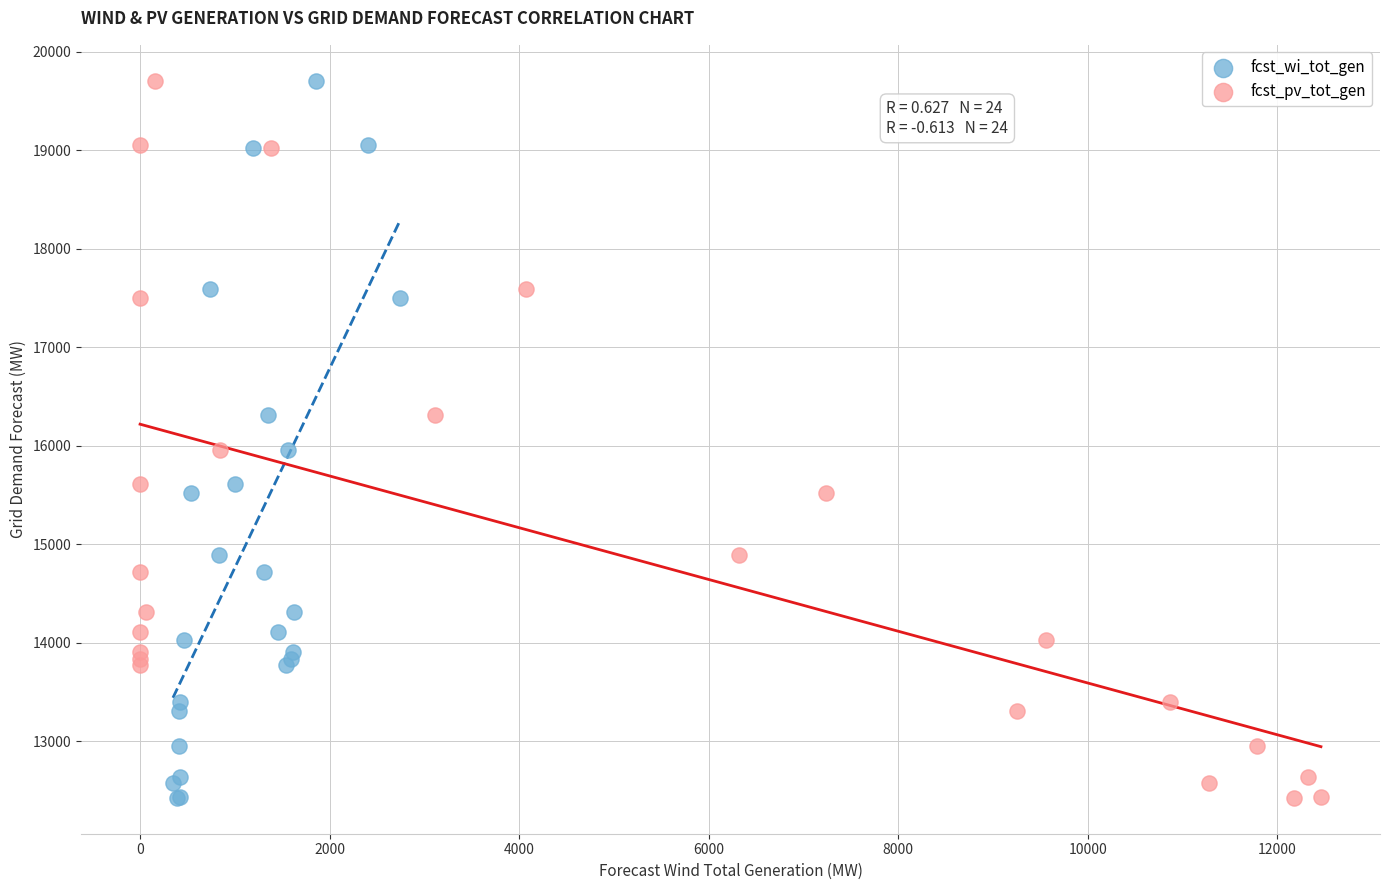

What are all the series names shown in the legend?

fcst_wi_tot_gen, fcst_pv_tot_gen